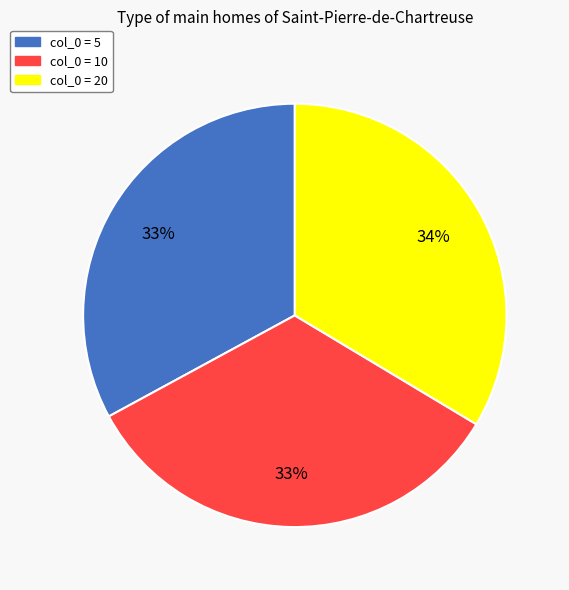

How many slices are in this pie chart?

3